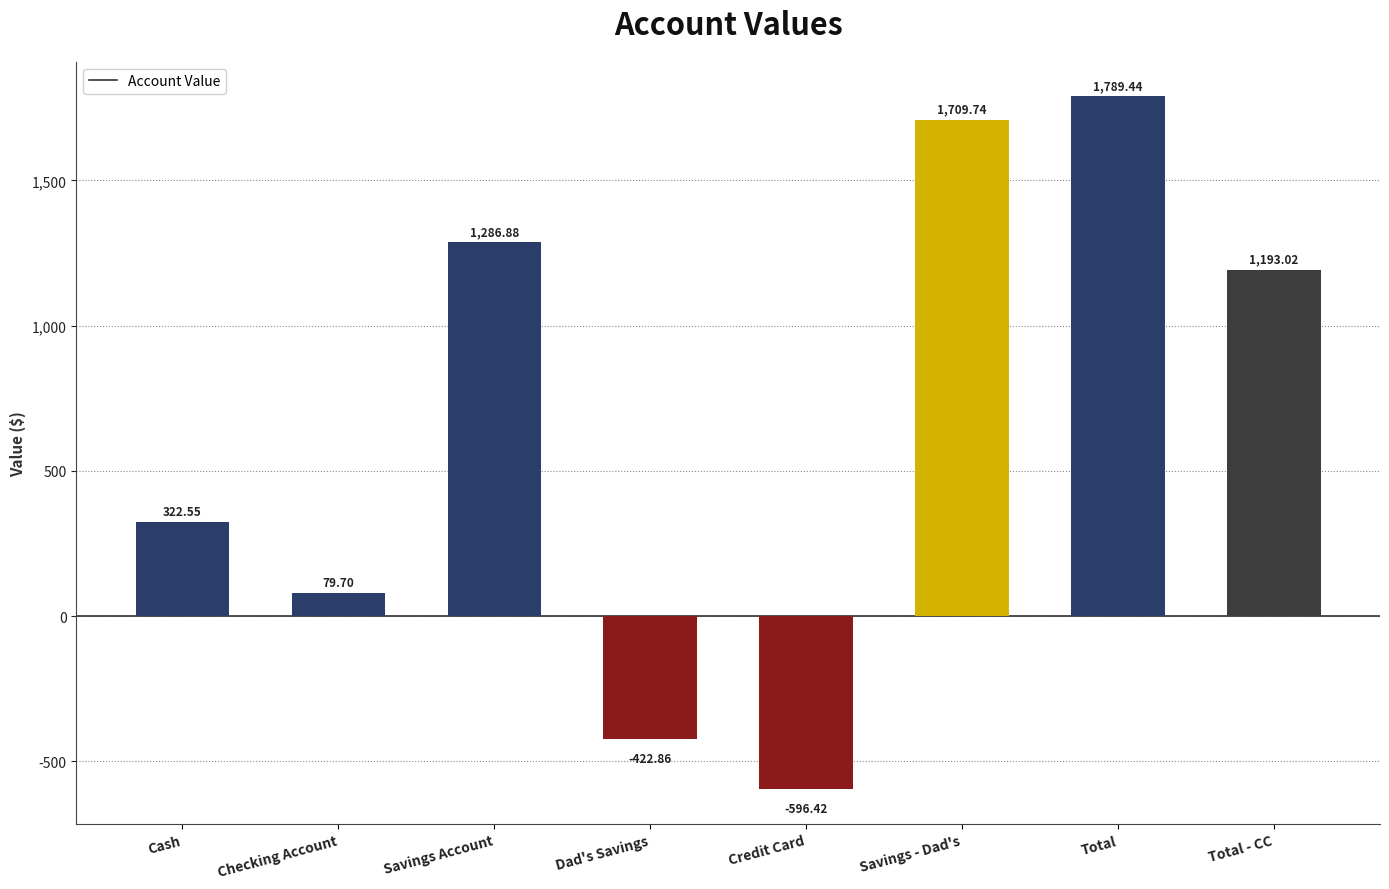

What is the value of the 8th bar from the left?

1193.0